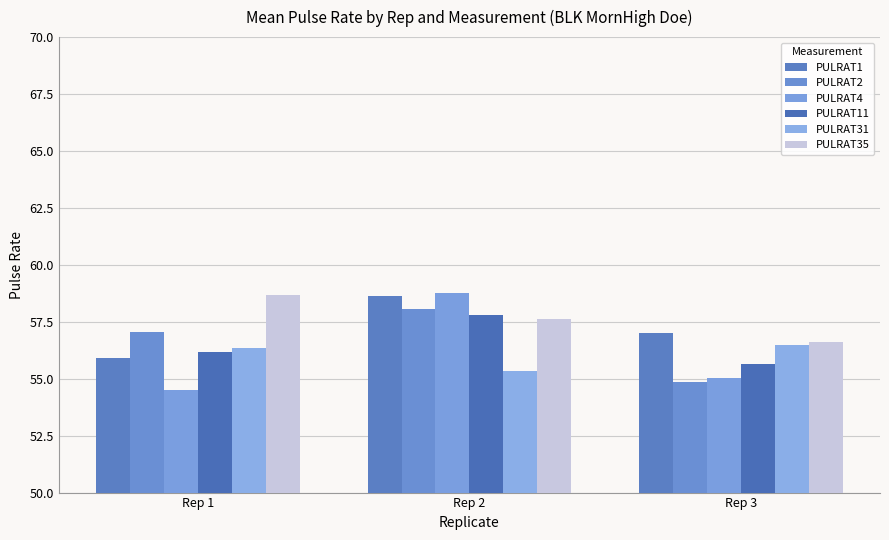

Which series changed the most between Rep 1 and Rep 2?

PULRAT4